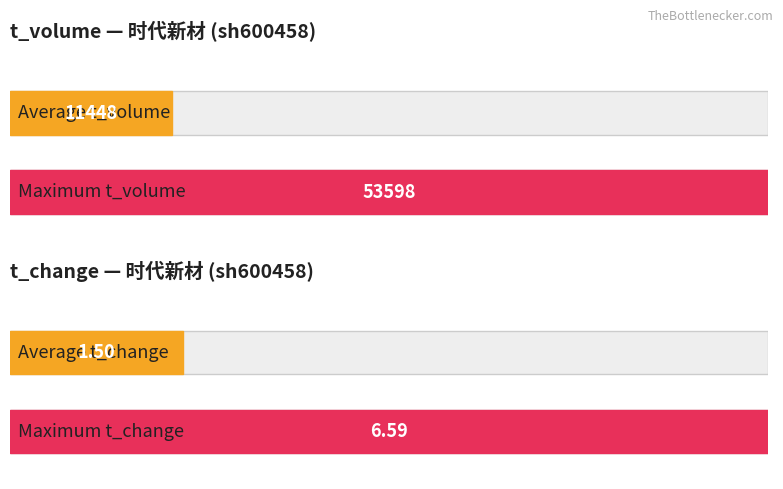

Which series has the largest range (max minus min)?

t_volume